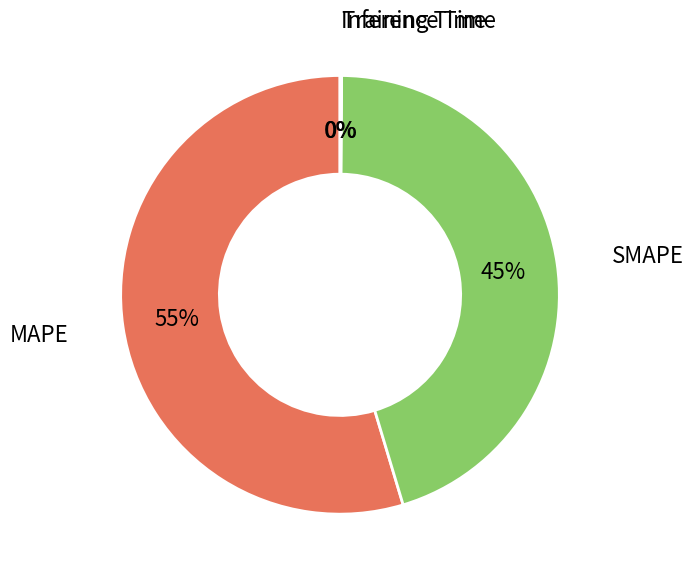

Between SMAPE and MAPE, which is larger?

MAPE